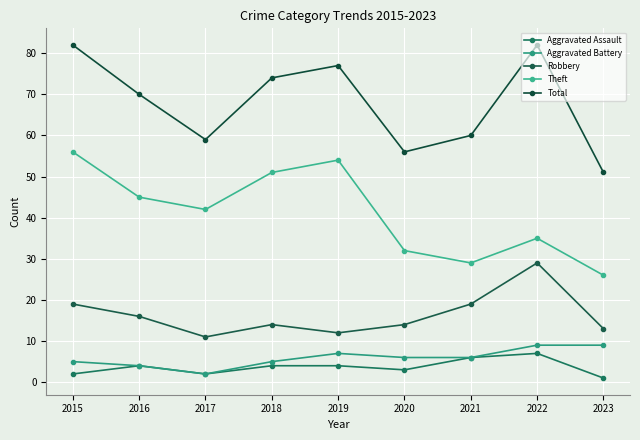

What is the approximate value of Aggravated Assault at 2018?

4